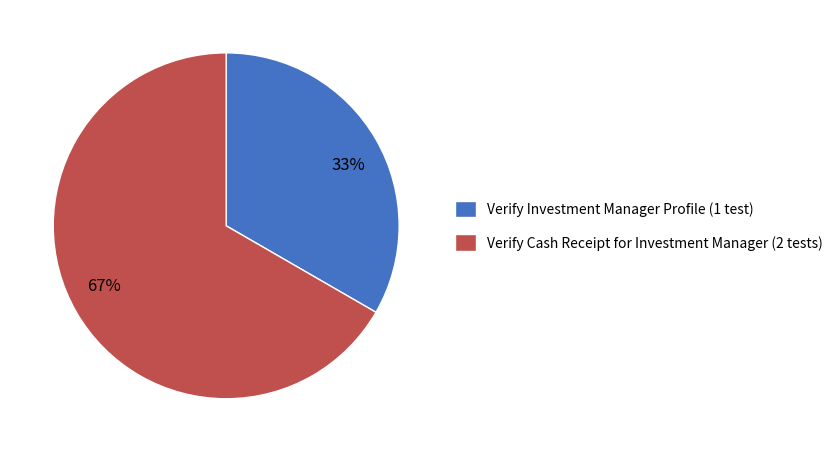

The Verify Investment Manager Profile slice represents 46% of the pie. True or false?

False